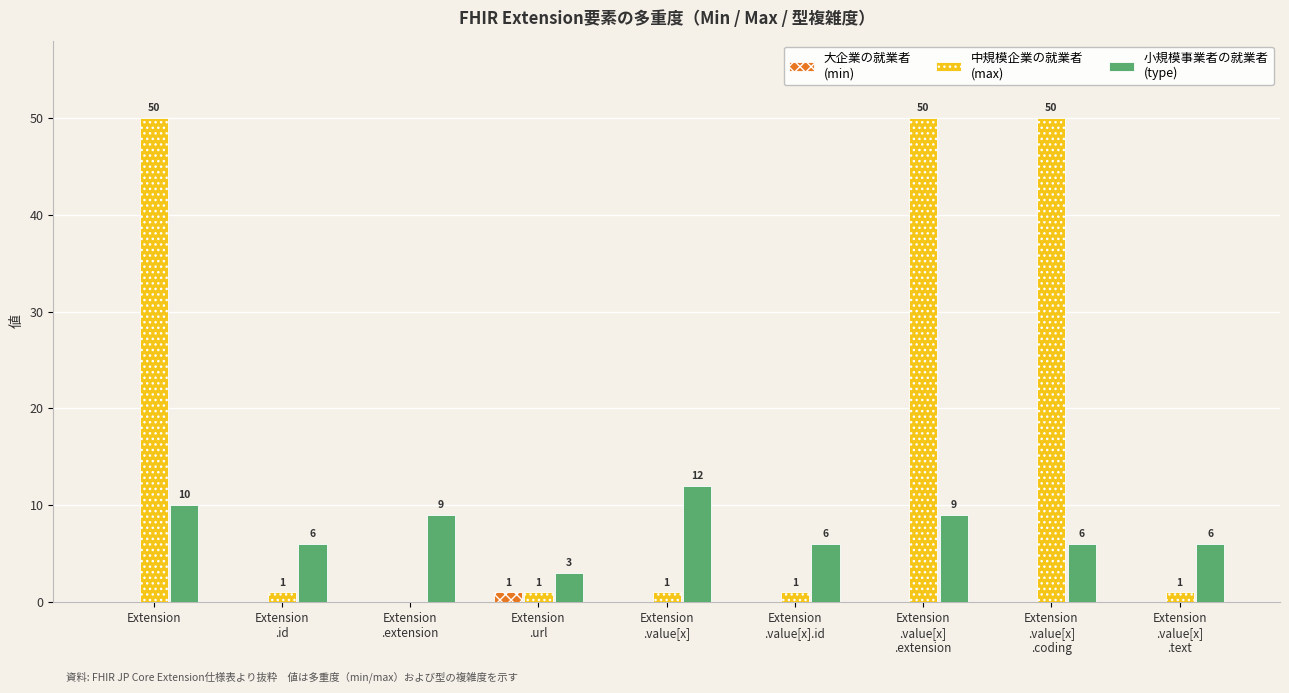

At which category is the sum across all series the highest?

Extension